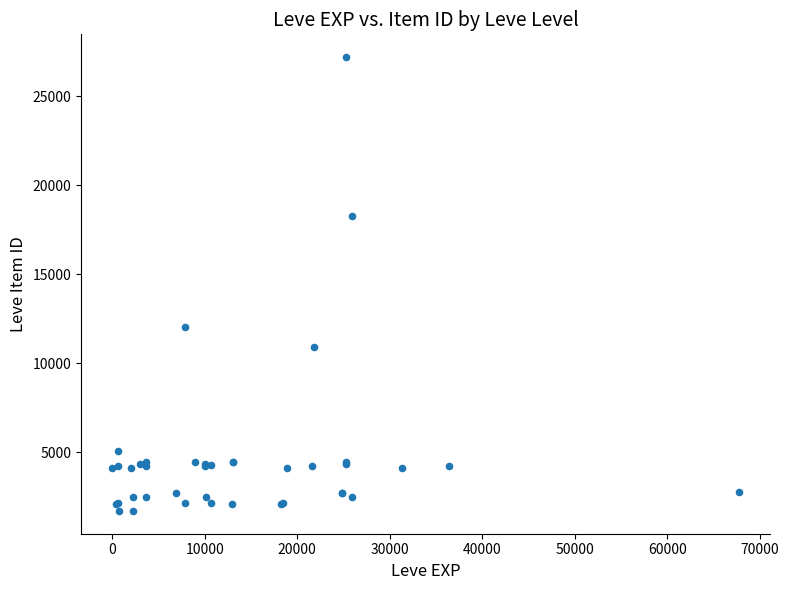

What Y value in the scatter plot is closest to 14448?

12018